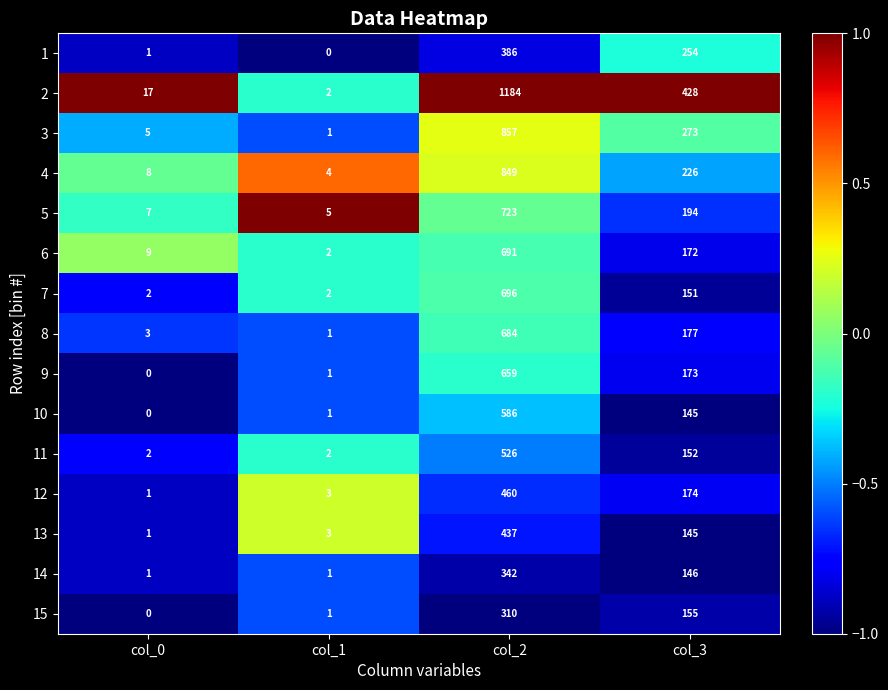

True or false: 6 has a value of 118 at col_3.

False